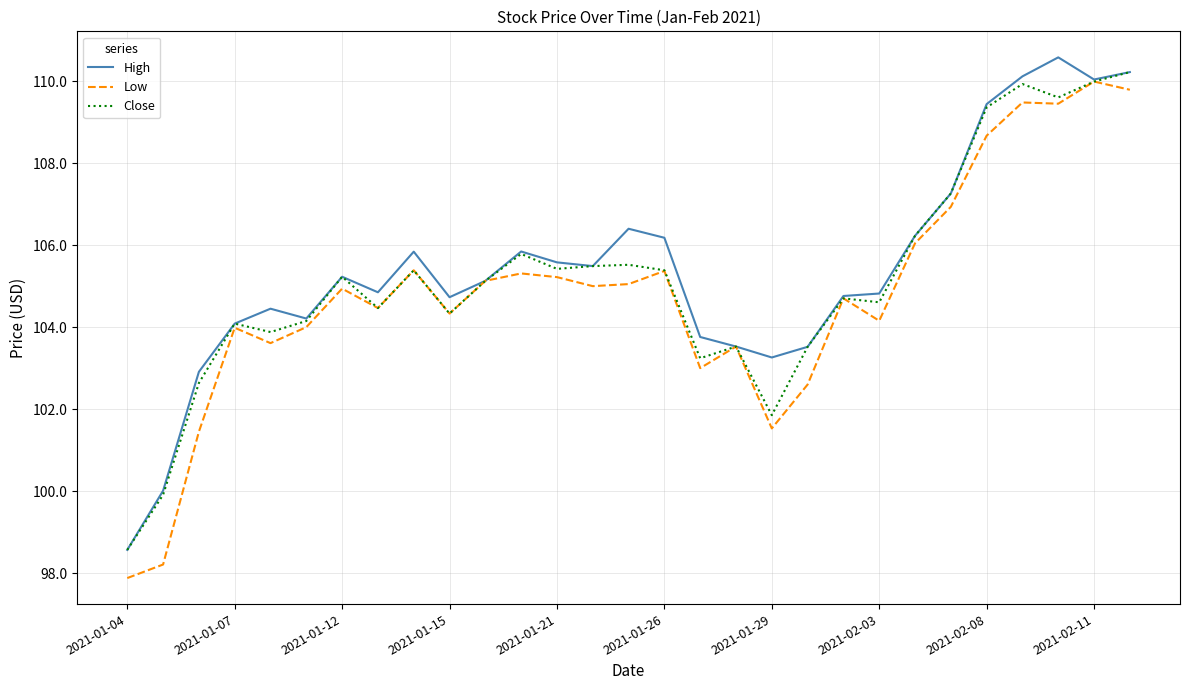

What is the greatest value displayed?

110.6